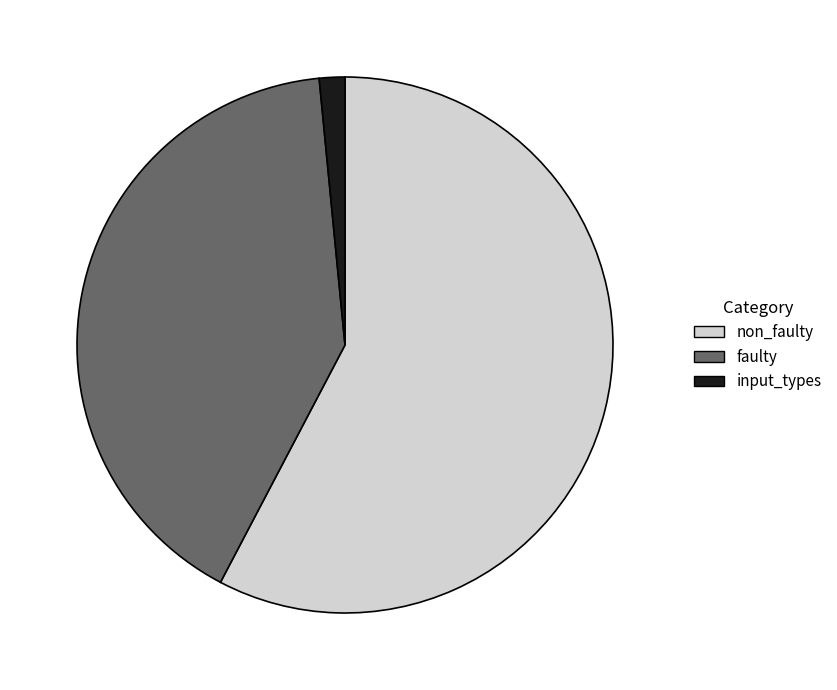

How many slices are in this pie chart?

3